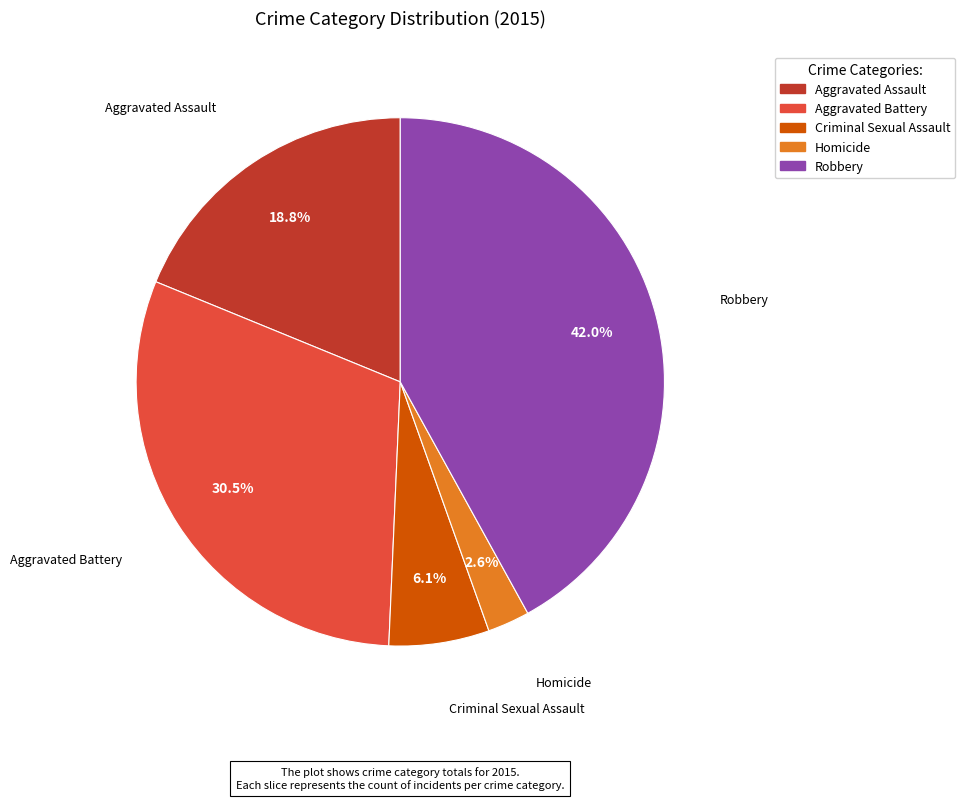

To the nearest percent, what portion does Homicide represent?

3%